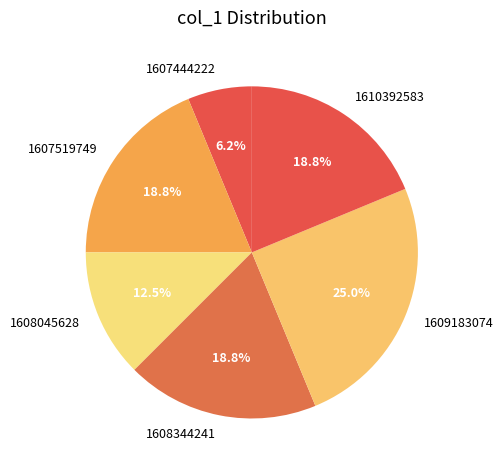

Does 1607519749 account for over 50% of the chart?

No